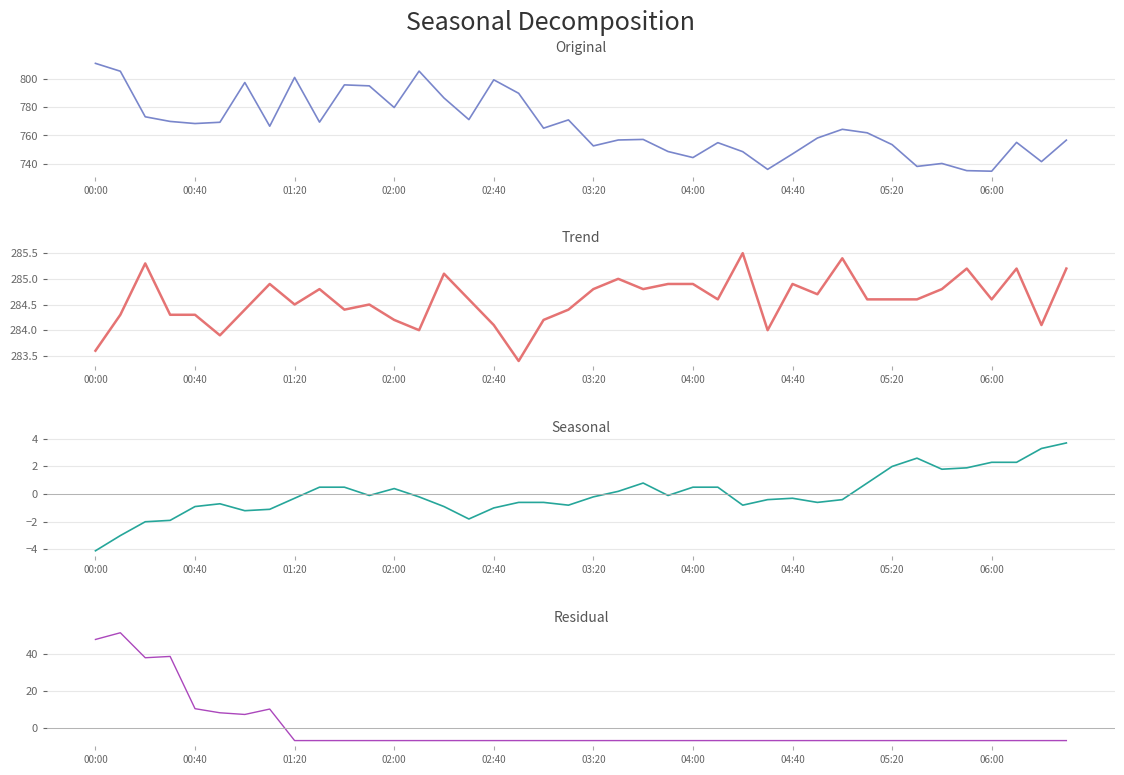

What is the difference between the maximum and minimum values in the col_10 series?

7.8